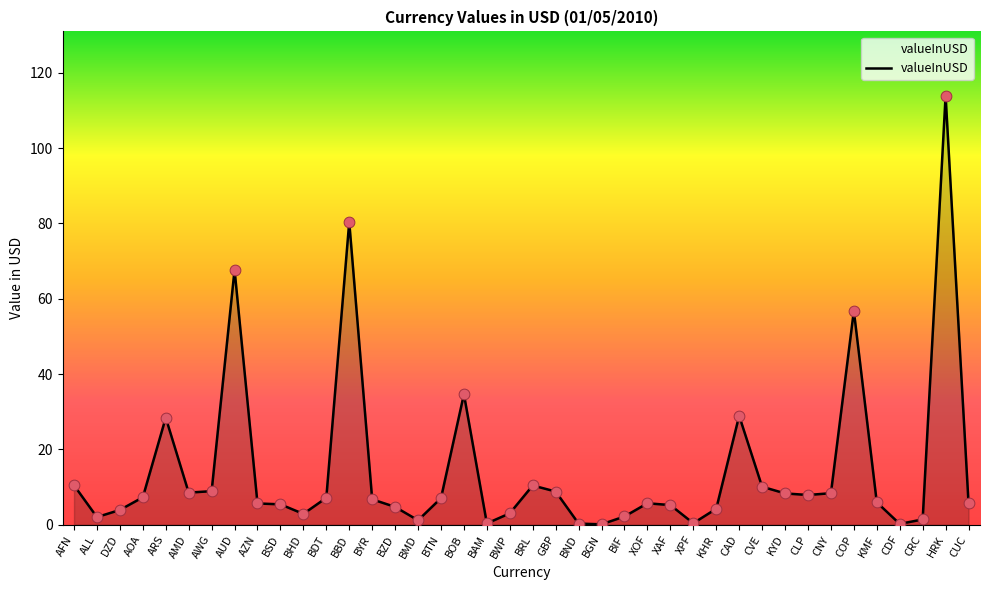

What is the change in value from BDT to BIF?

-5.0